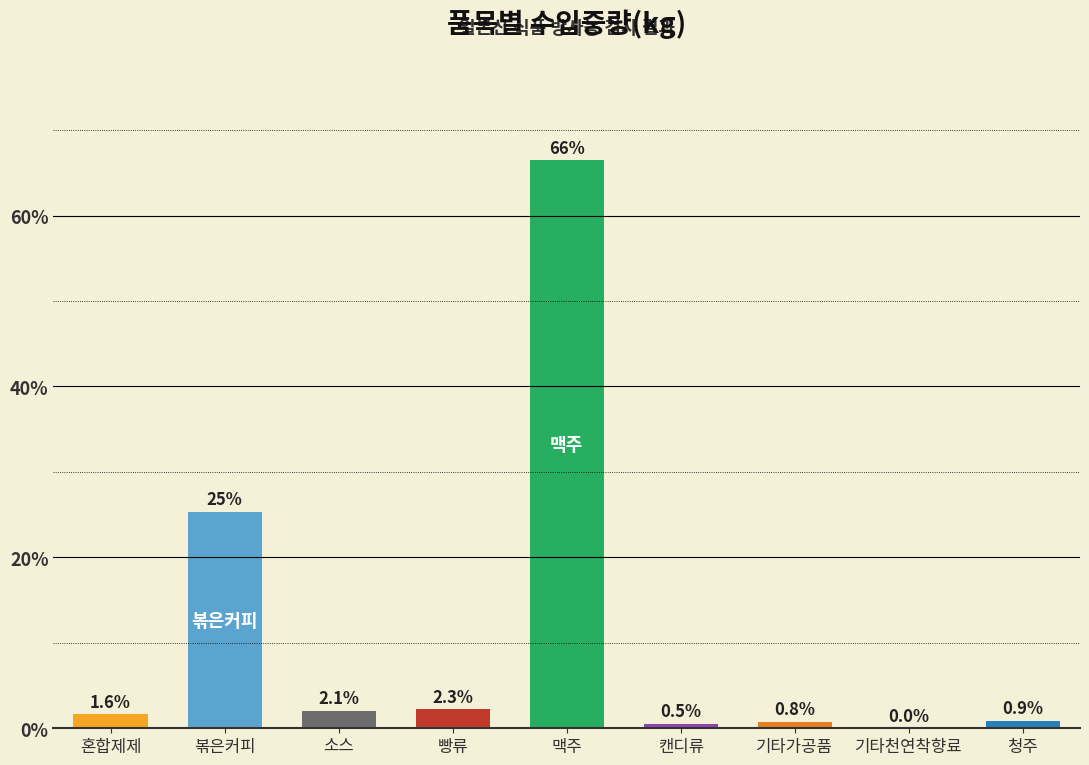

Which category has the highest value across all series?

맥주